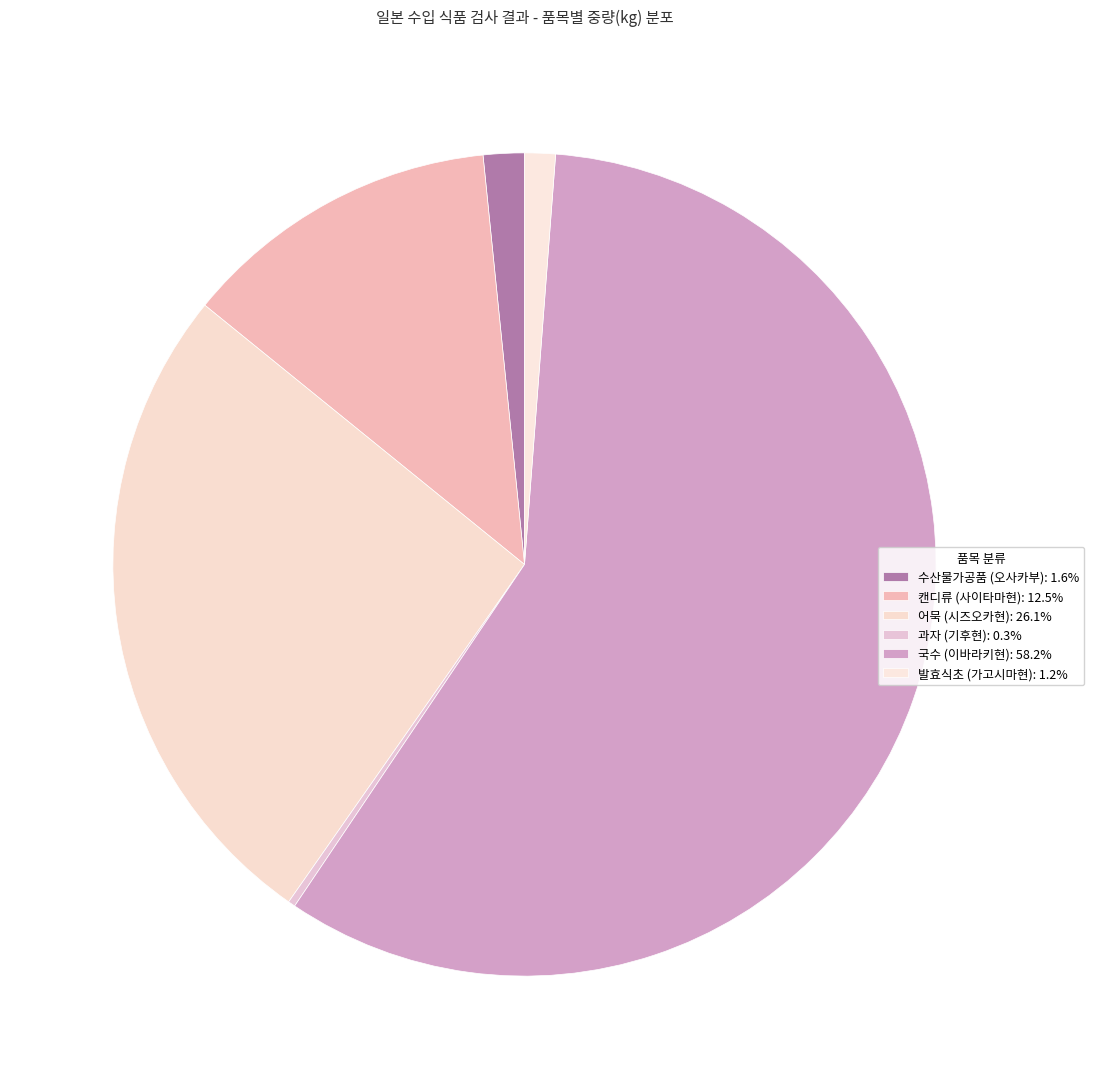

Which category has the smallest portion of the pie?

과자 (기후현)